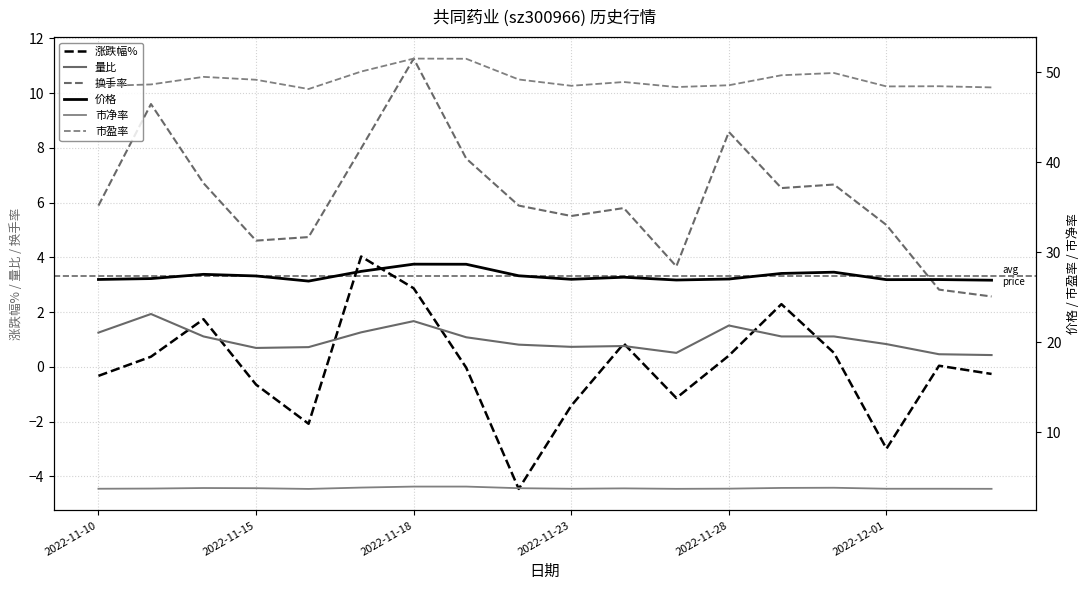

In 市盈率, how many points are lower than both neighbors (excluding endpoints)?

4